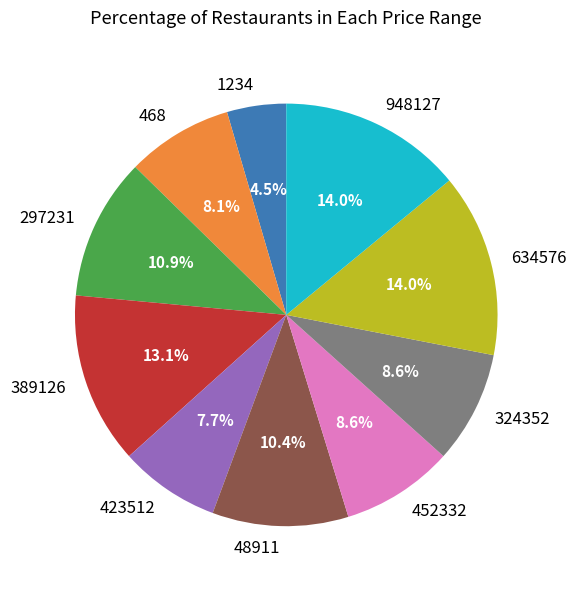

Does any single category account for the majority?

No